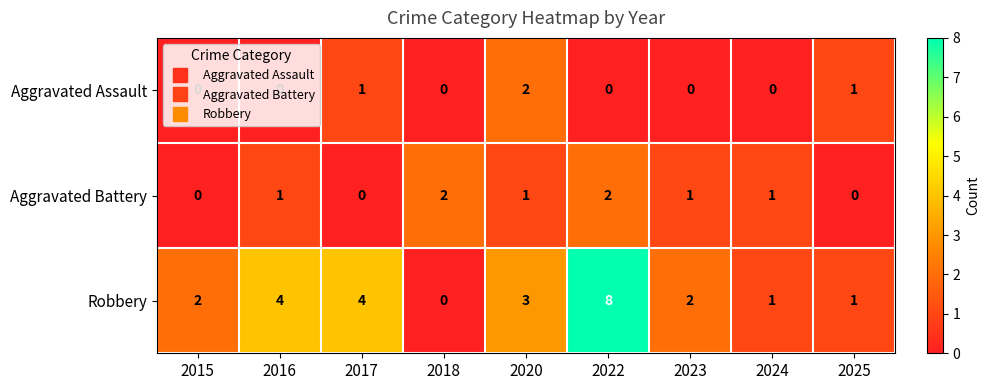

Is the value of Aggravated Battery at 2024 greater than the value of Aggravated Assault at 2020?

No